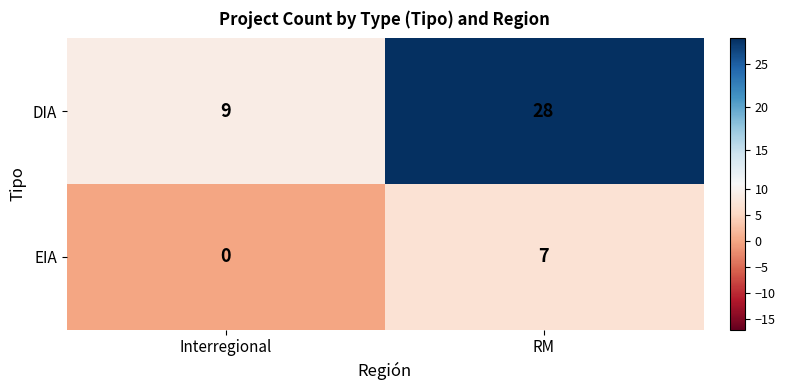

What is the approximate value of EIA at RM?

7